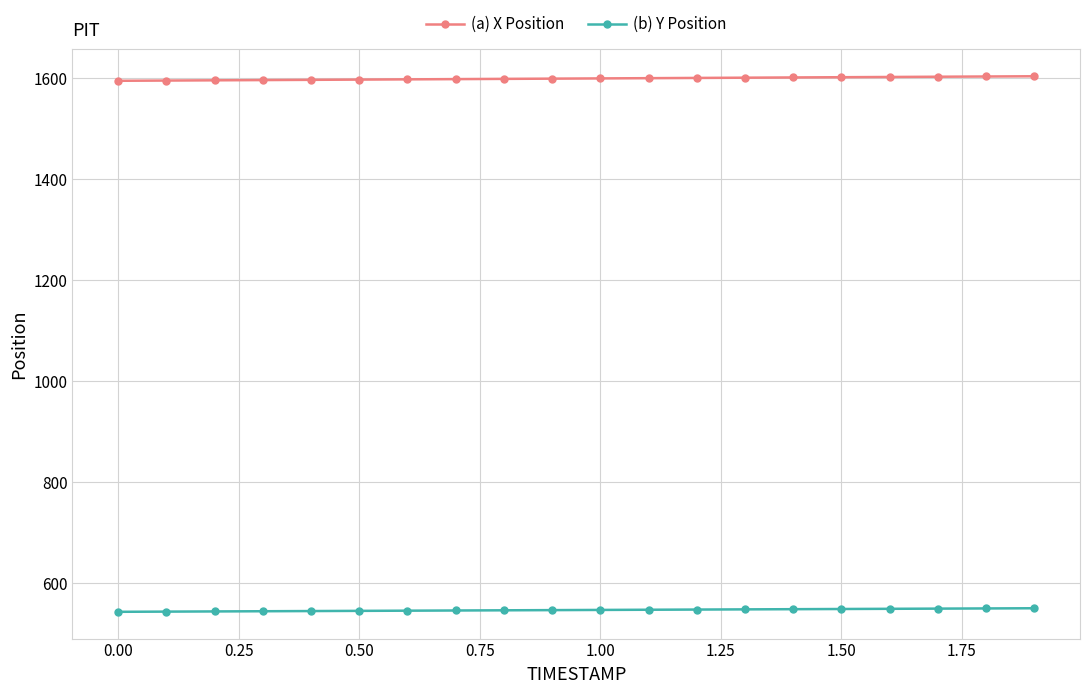

Is this an area chart (filled region under the line)?

No